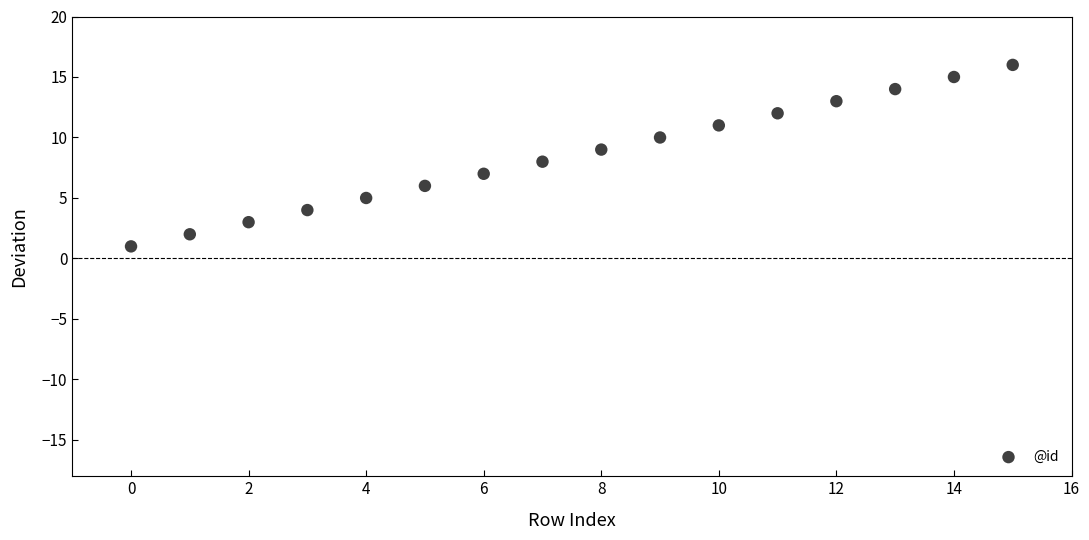

What is the range of Y values (max minus min)?

15